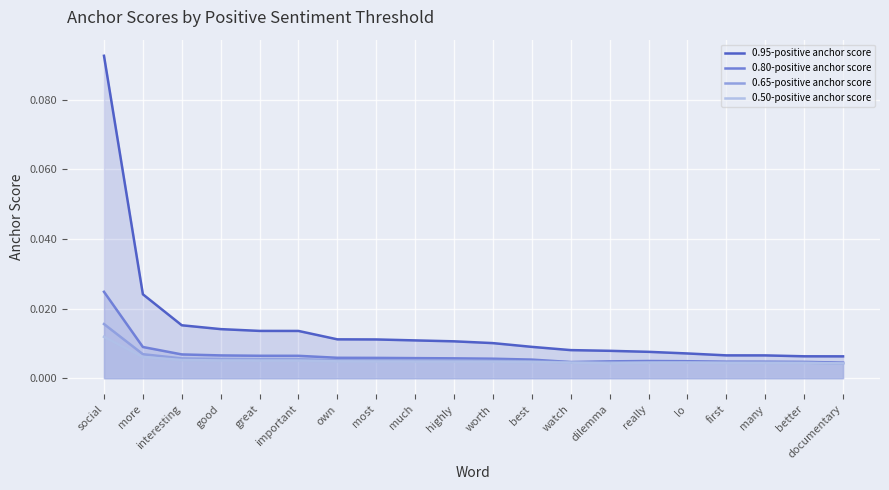

Which series has the widest spread of values?

0.95-positive anchor score